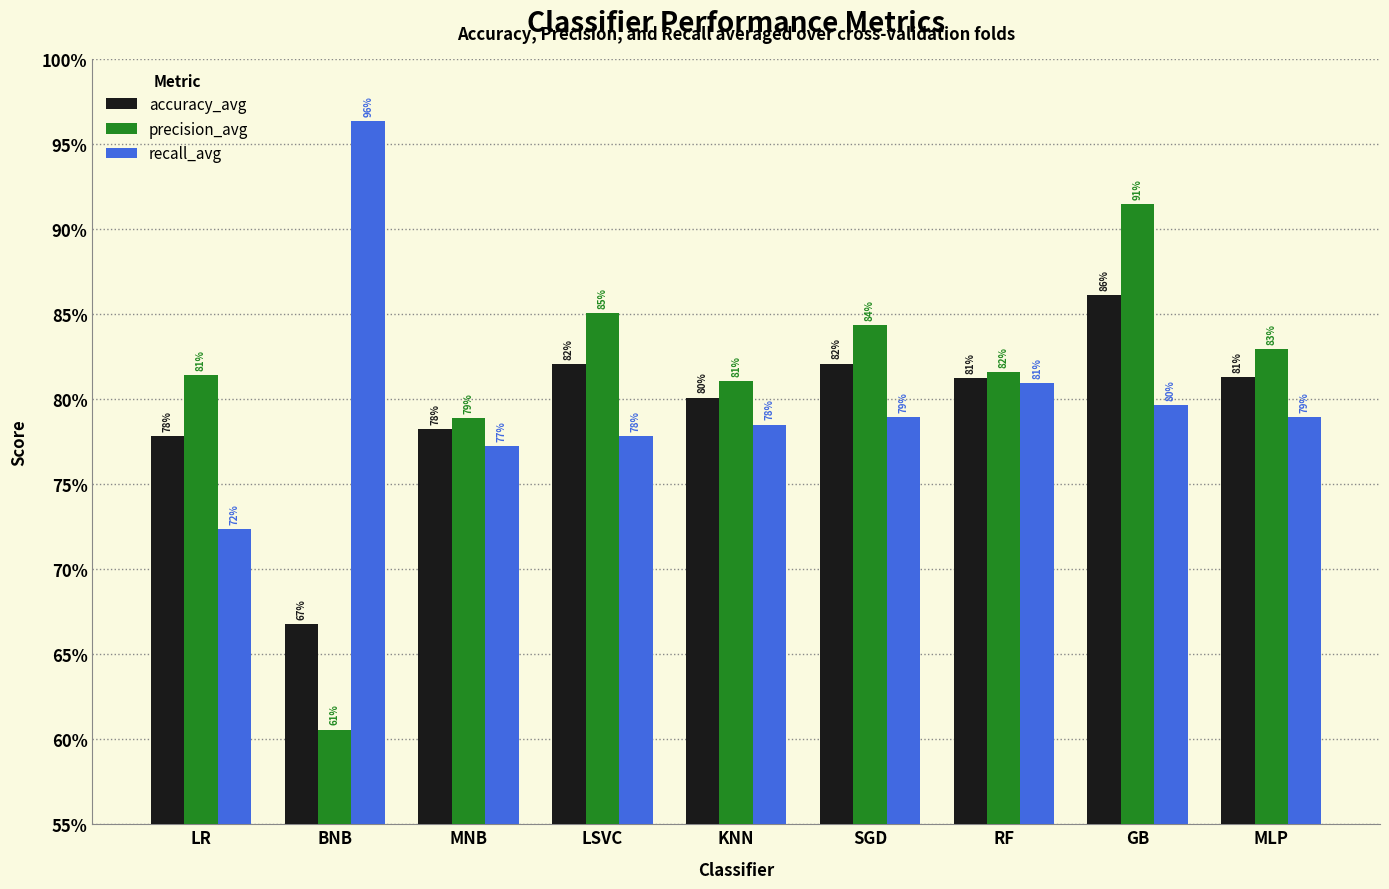

Is it true that recall_avg equals 1.3 at LSVC?

False